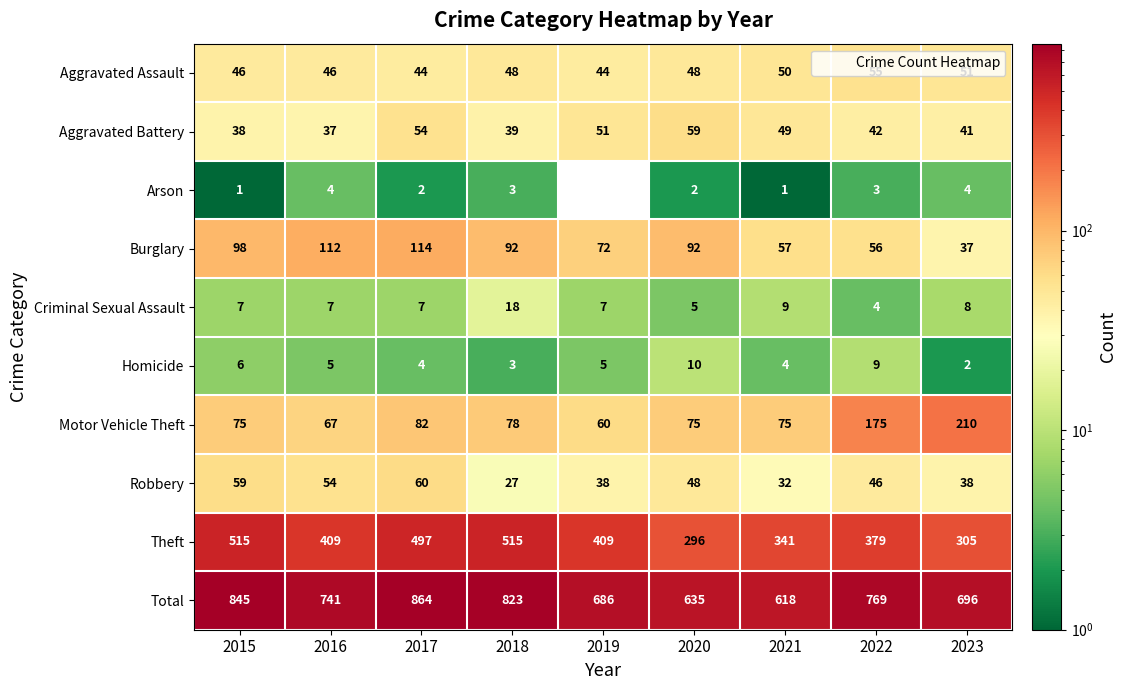

What is the average value of the Homicide series?

5